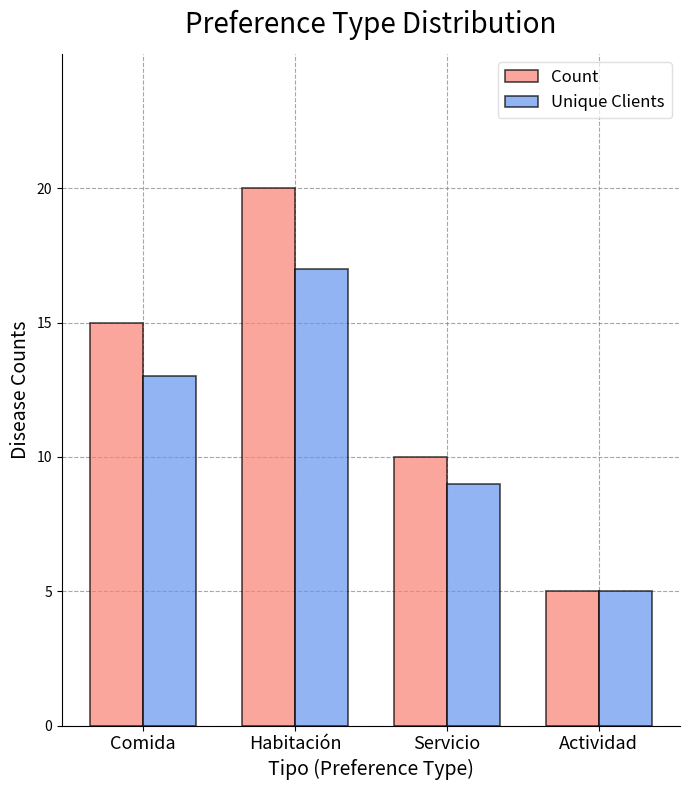

List the series in order of their overall mean, lowest first.

Unique Clients, Count